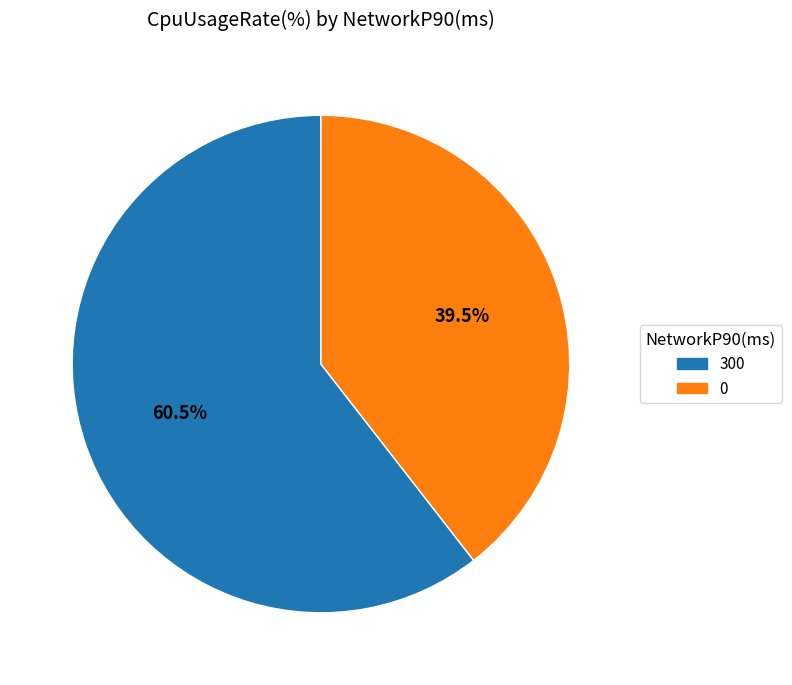

Rank the categories by value from lowest to highest.

0, 300